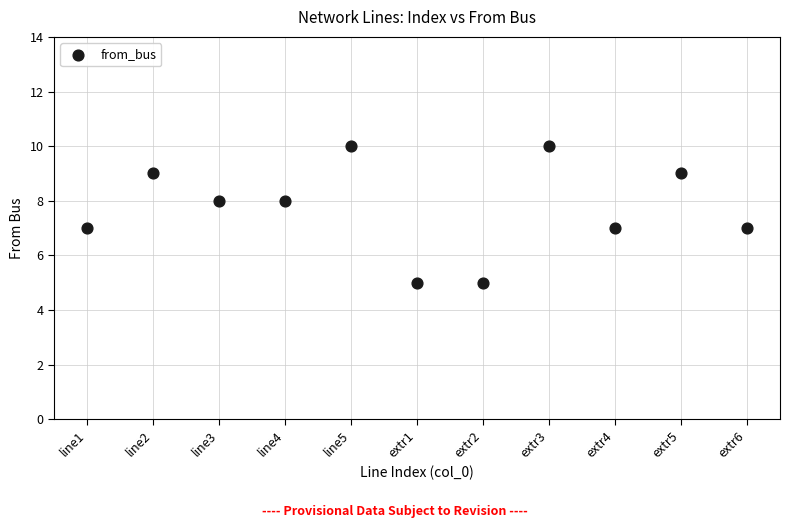

What is the range of Y values (max minus min)?

5